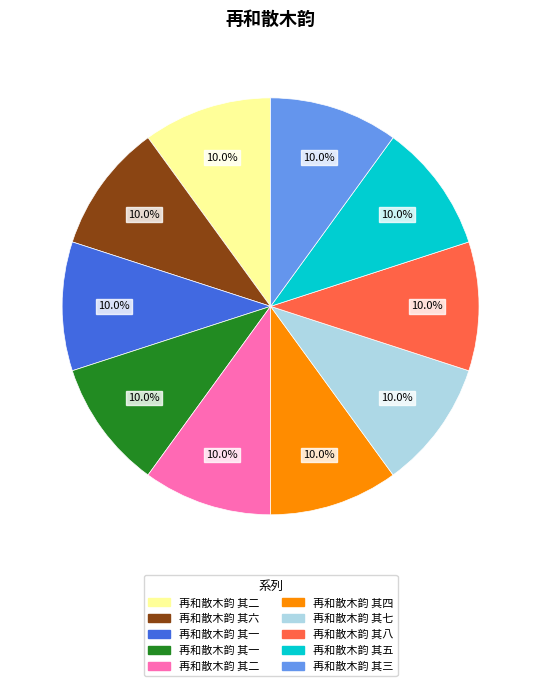

Is there any slice that represents more than half of the pie?

No